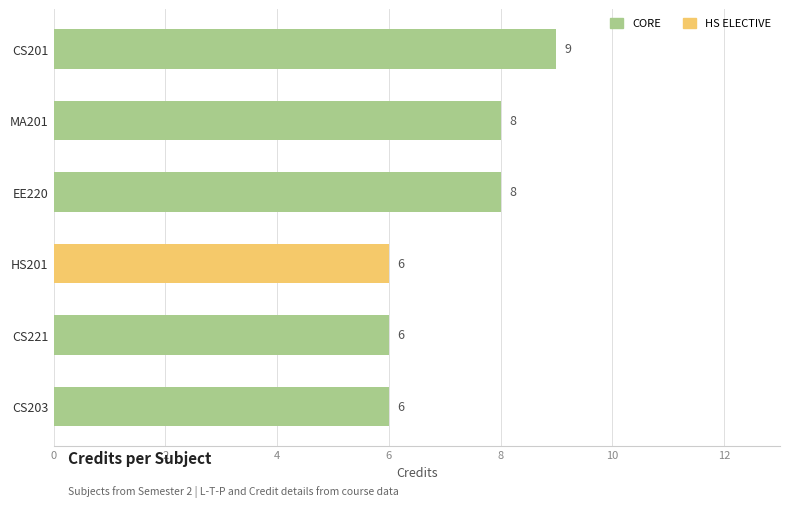

How many Sl No. values are between 2 and 5?

4